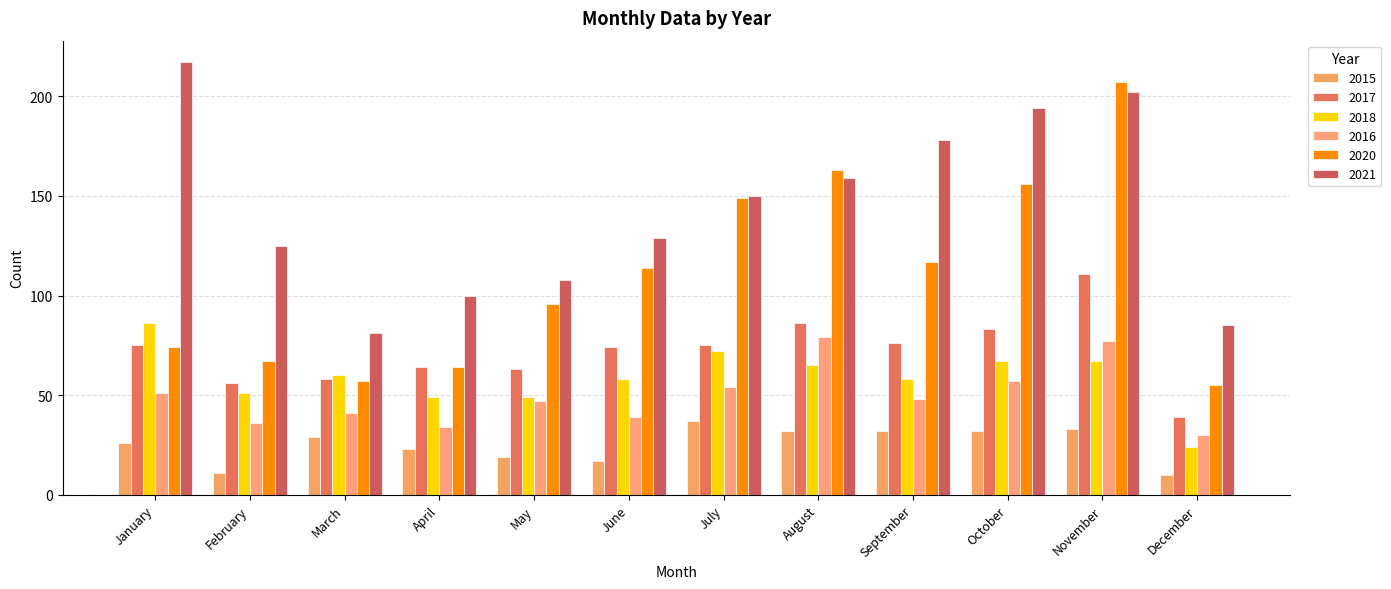

What is the sum of all 2017 values?

860